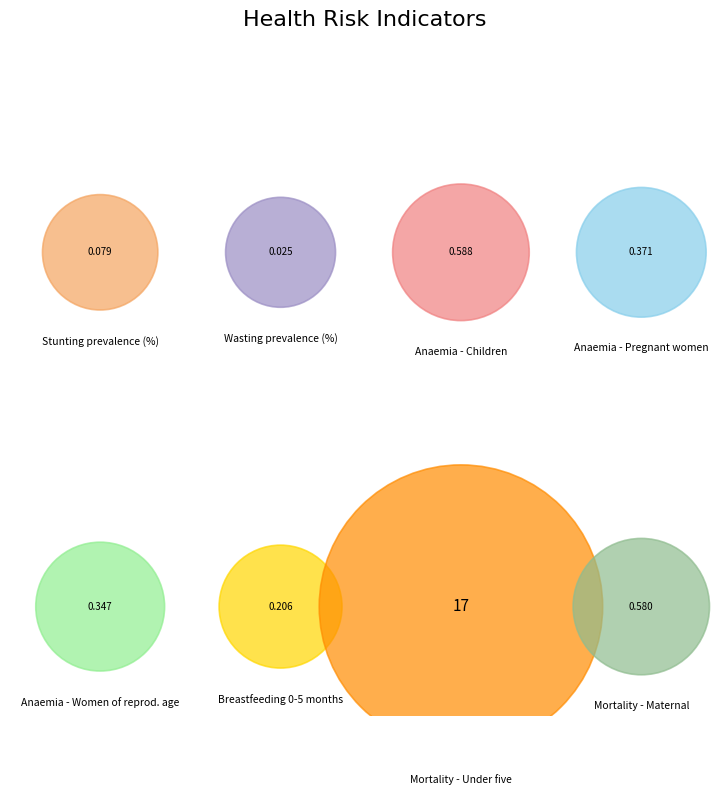

What percentage is the Anaemia prevalence (%) - Pregnant women slice, to the nearest percent?

2%